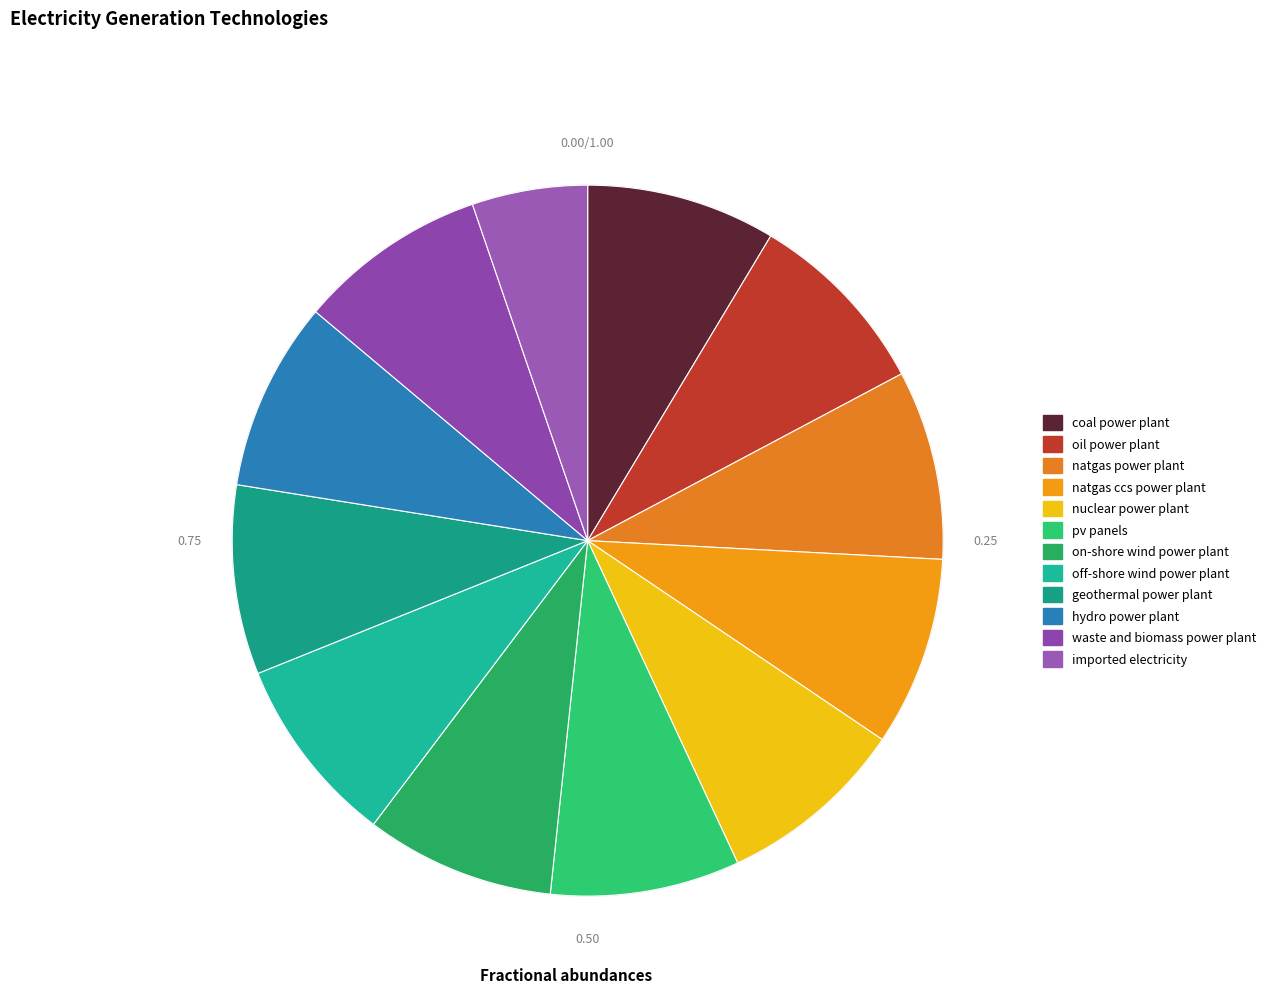

Count the number of slices in the pie.

12